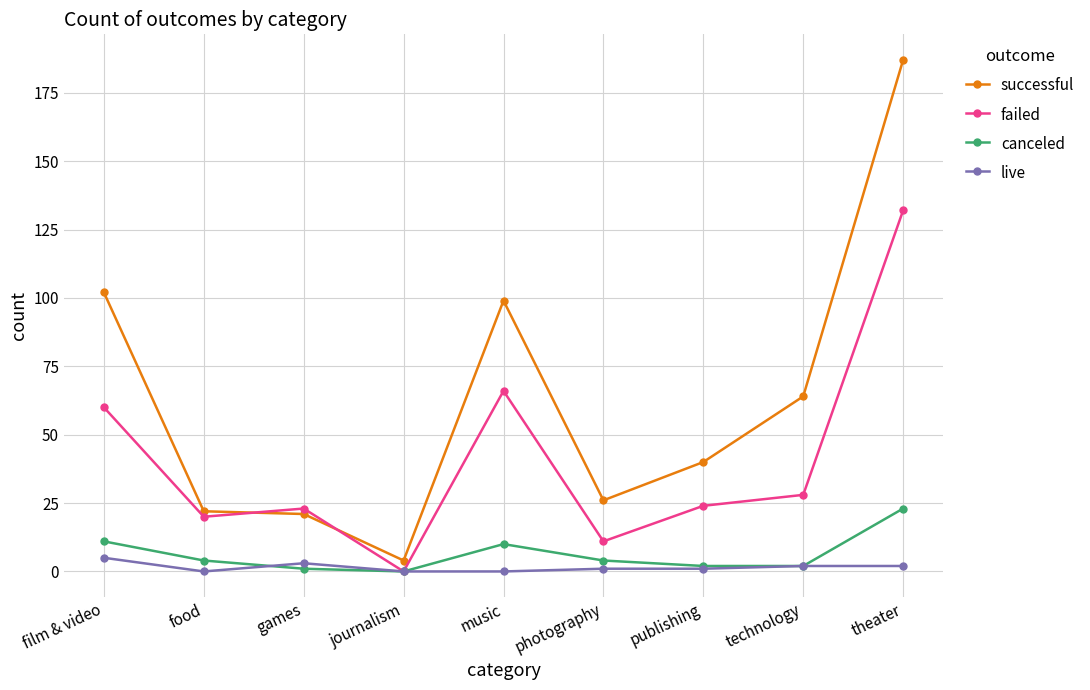

How many values in failed are above zero?

8